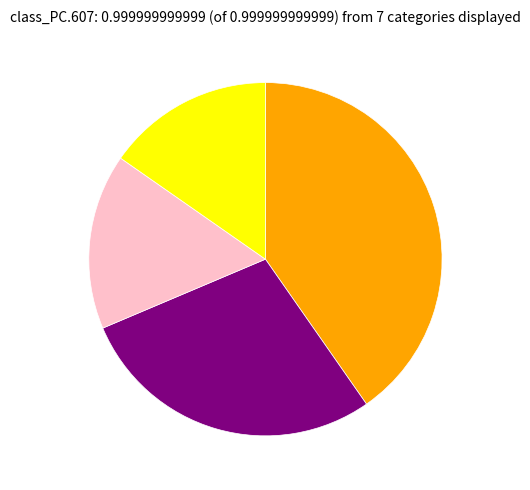

Is there a majority slice in this chart?

No